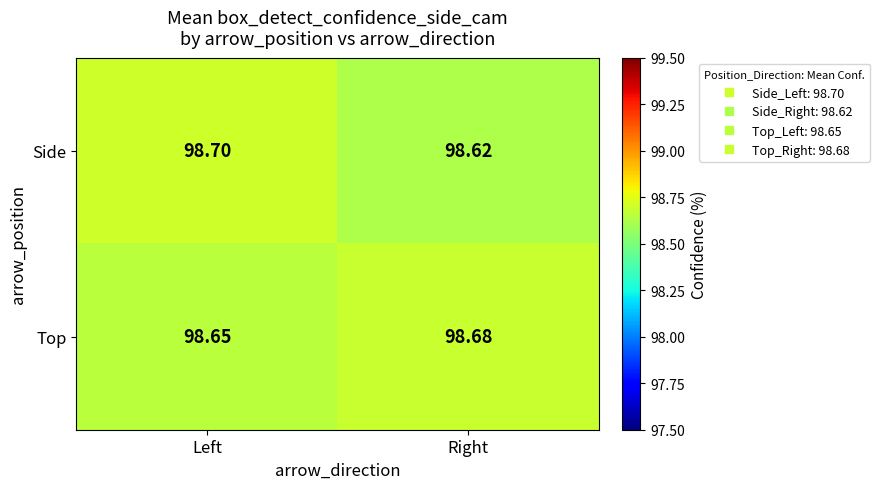

Which category has the lowest value across all series?

Right